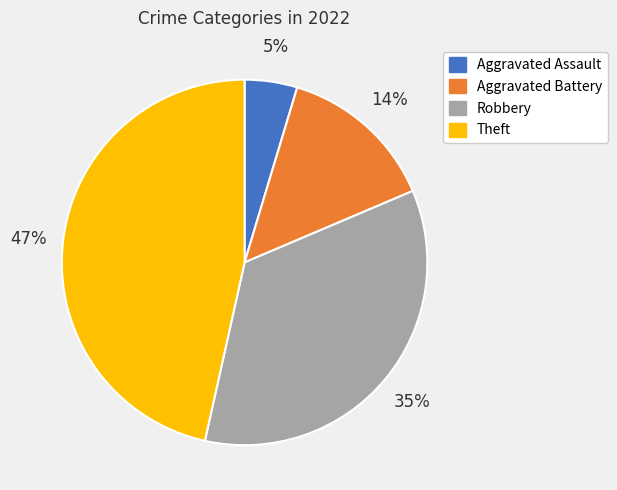

Do Aggravated Battery and Theft together represent more than half of the pie?

Yes